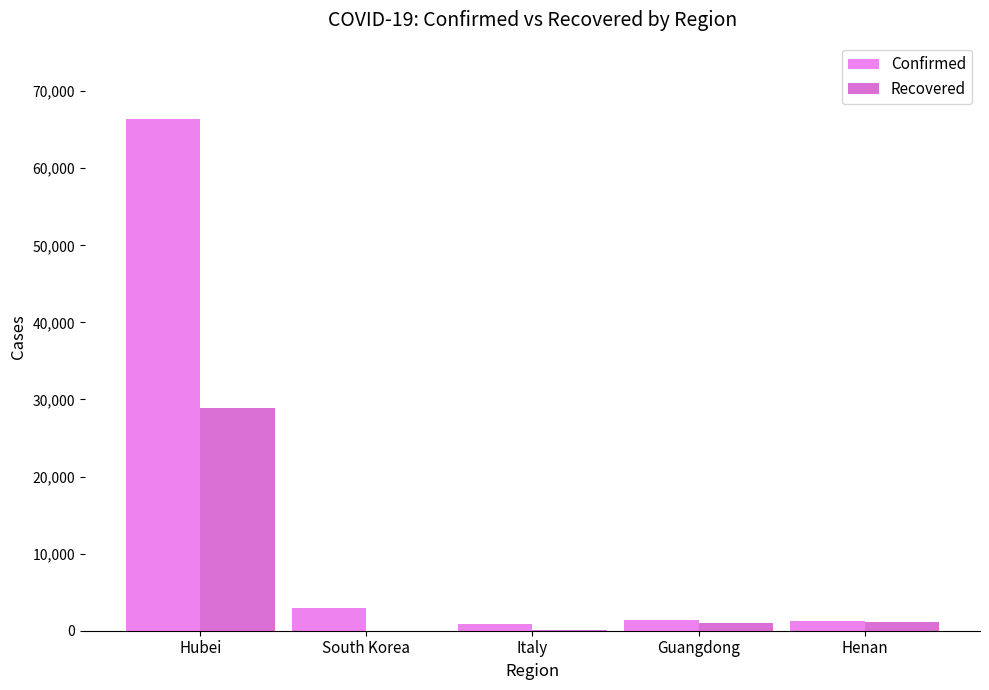

What is the label of the 1st bar from the right?

Henan